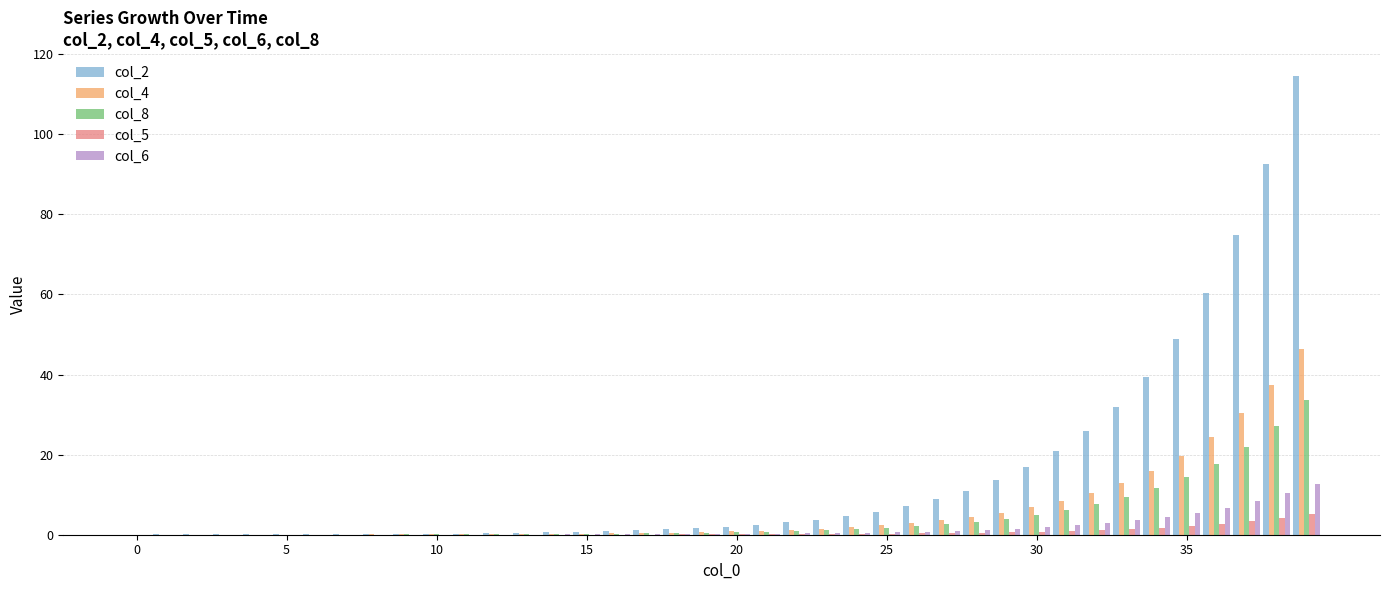

Which series has the largest total across all categories?

col_2